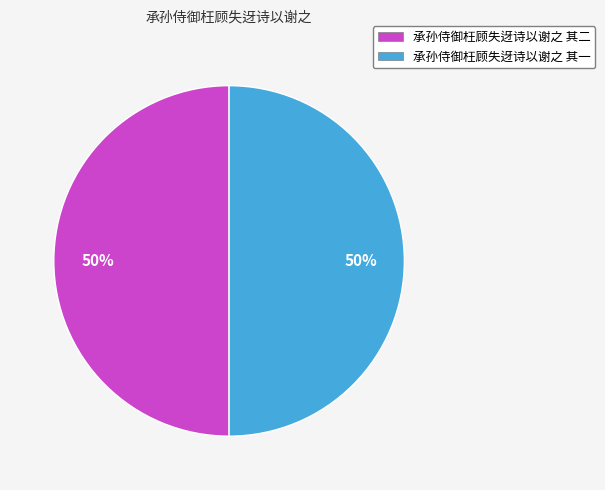

How many slices are in this pie chart?

2